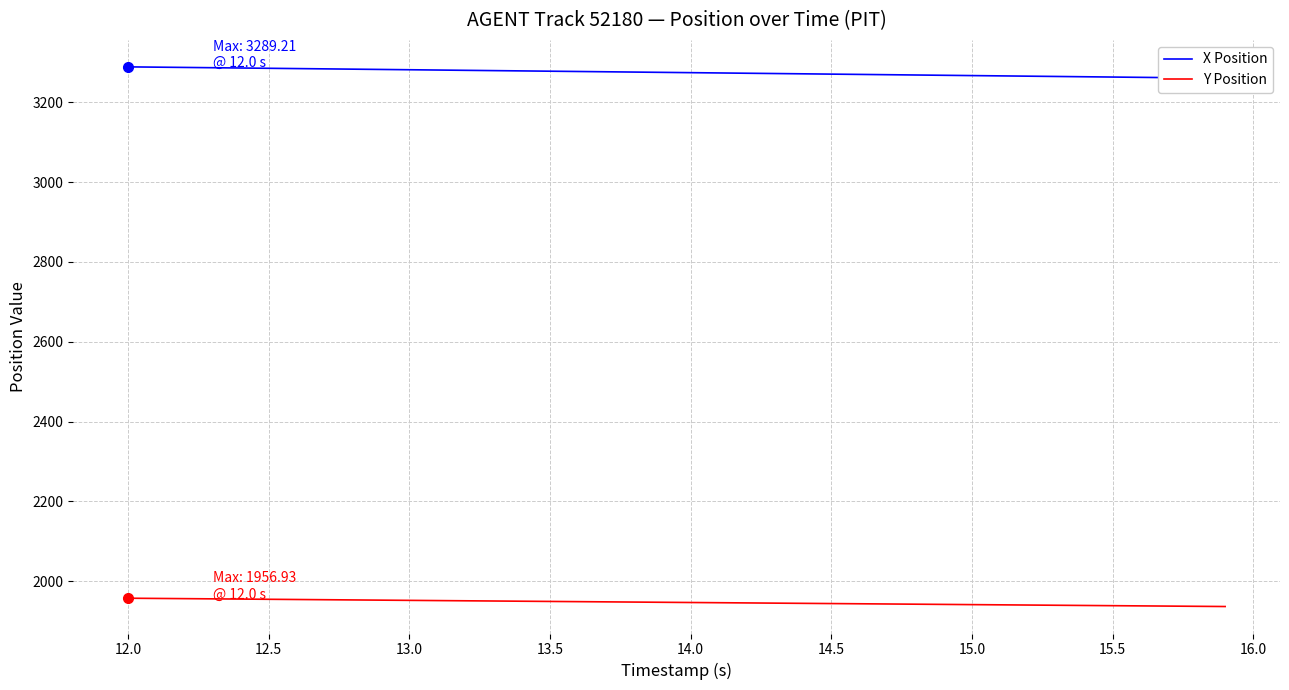

The value of Y Position at 13.5 is 1948.9. True or false?

True